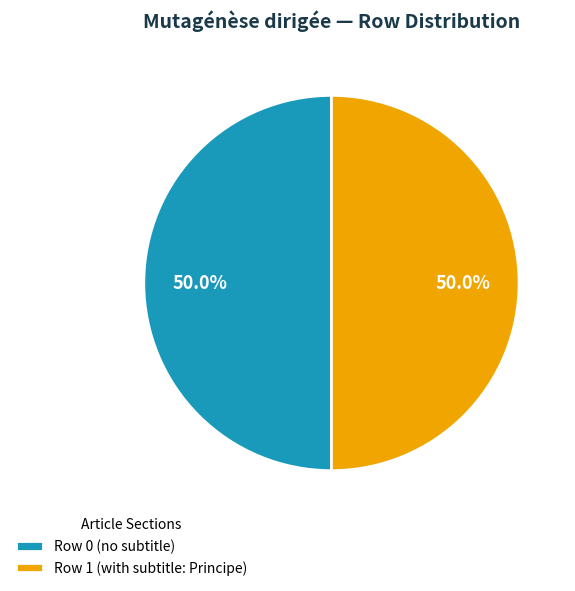

Approximately how many times larger is the value at Row 0 (no subtitle) compared to Row 1 (with subtitle: Principe)?

1.0